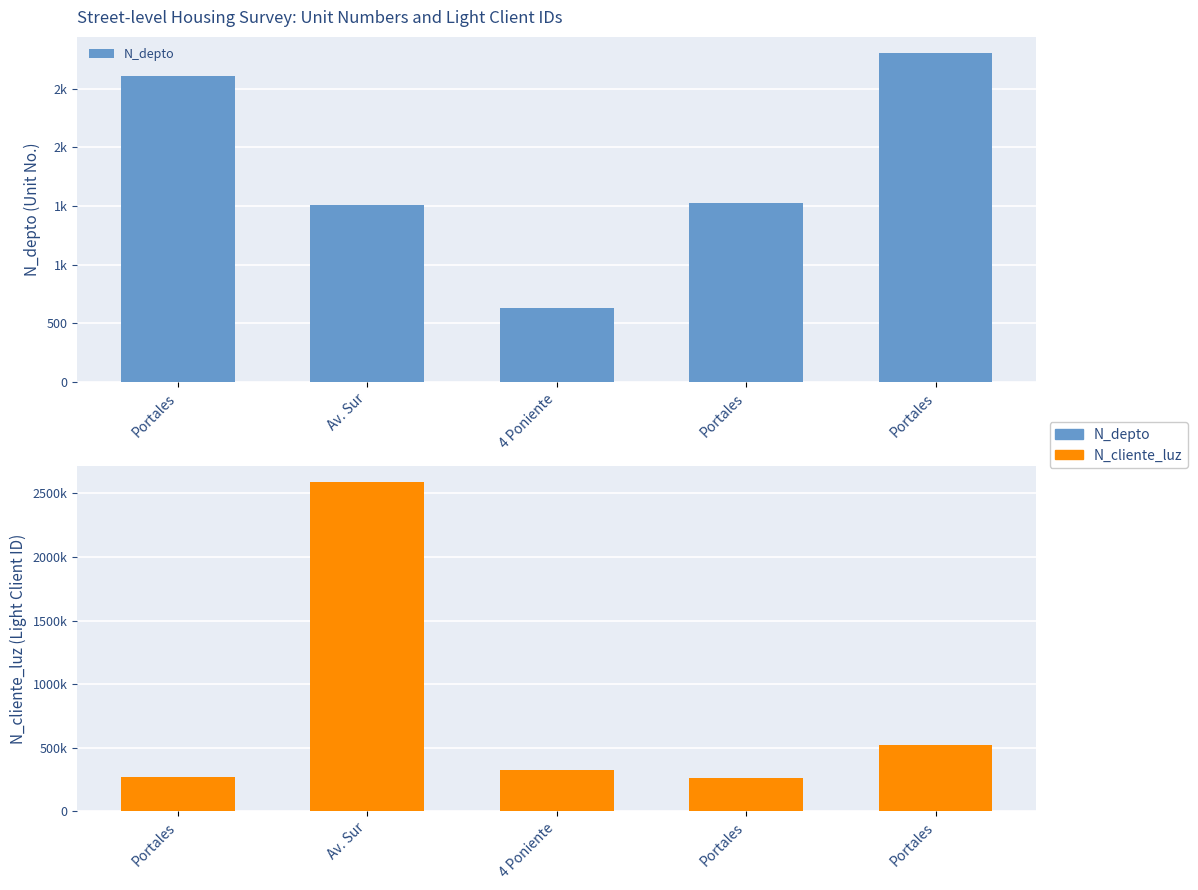

The N_cliente_luz series shows 324732 at 4 Poniente. True or false?

True